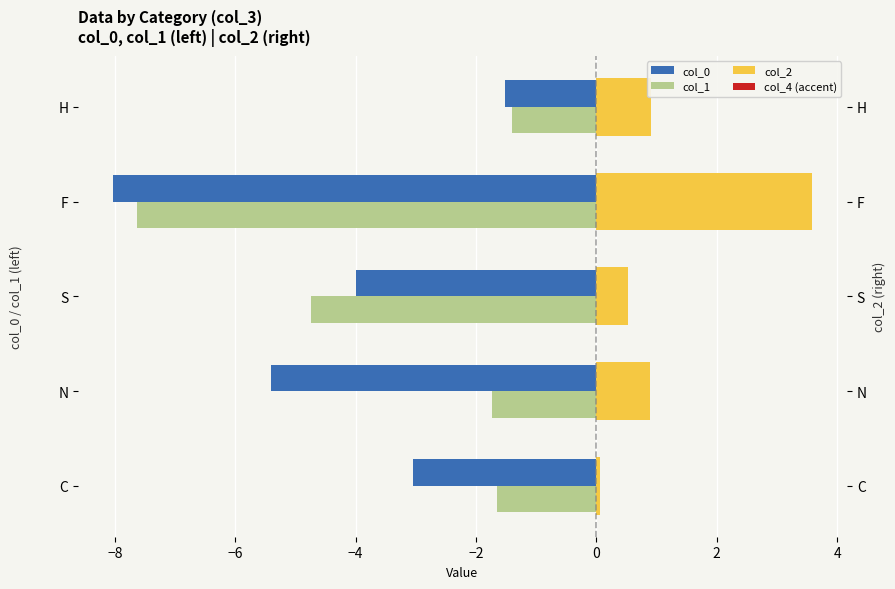

Between H and N, which is larger?

H